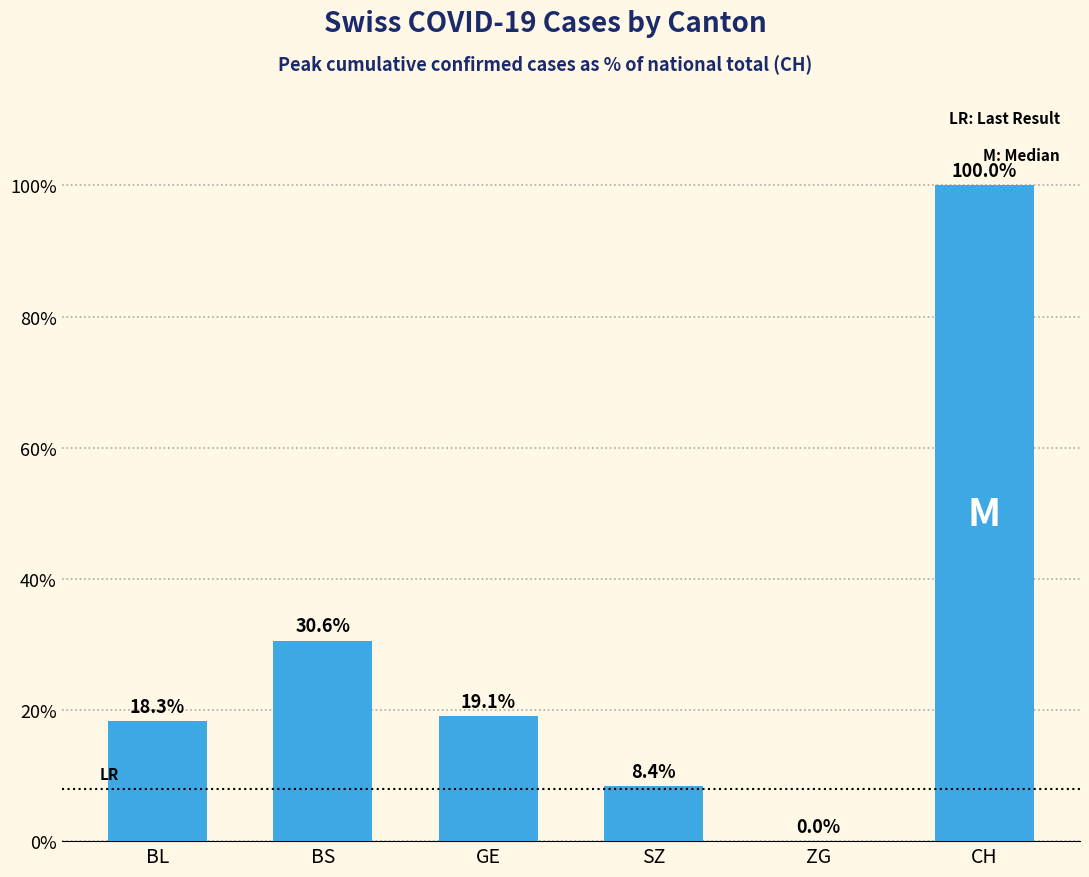

Reading left to right, what are all the values shown in this chart?

BL=18.3	BS=30.6	GE=19.1	SZ=8.4	ZG=0.0	CH=100.0